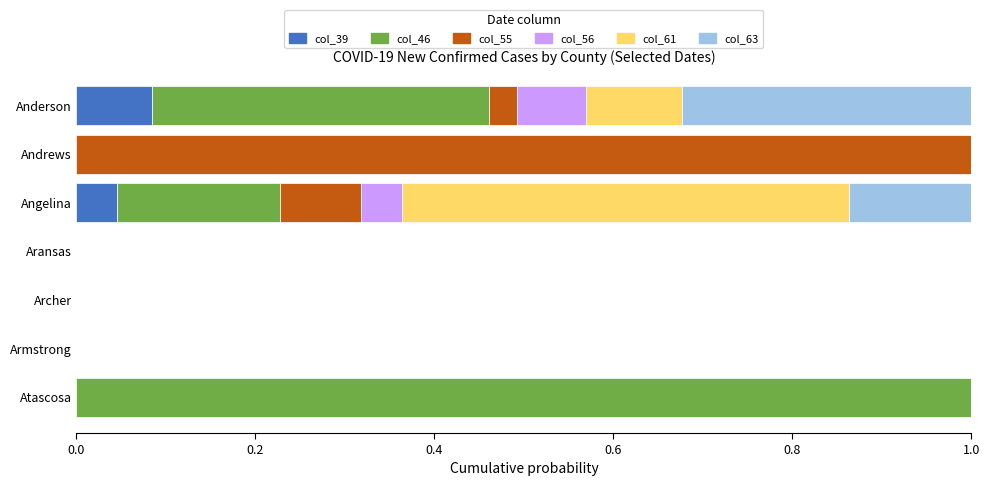

The value of col_39 at Andrews is 0.0. True or false?

True